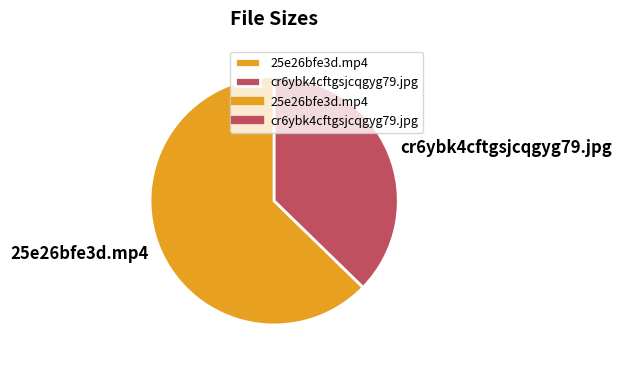

The cr6ybk4cftgsjcqgyg79.jpg slice represents 44% of the pie. True or false?

False